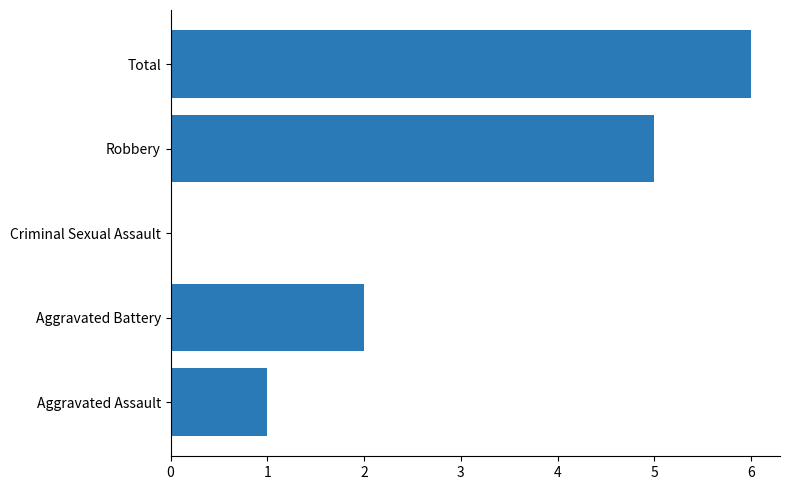

How many data points does each series have?

5